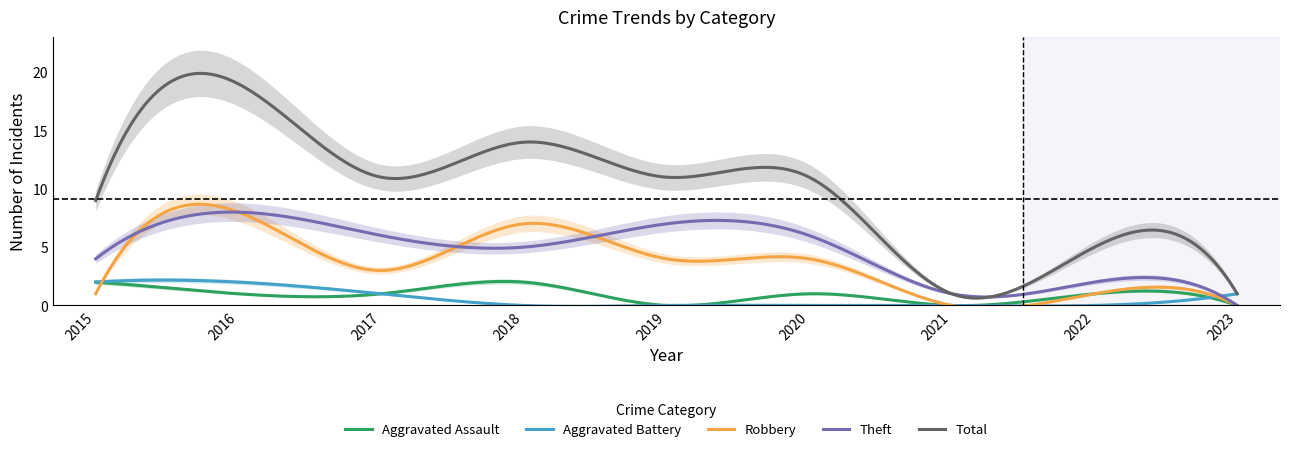

How many Aggravated Assault values are between 0 and 1?

7